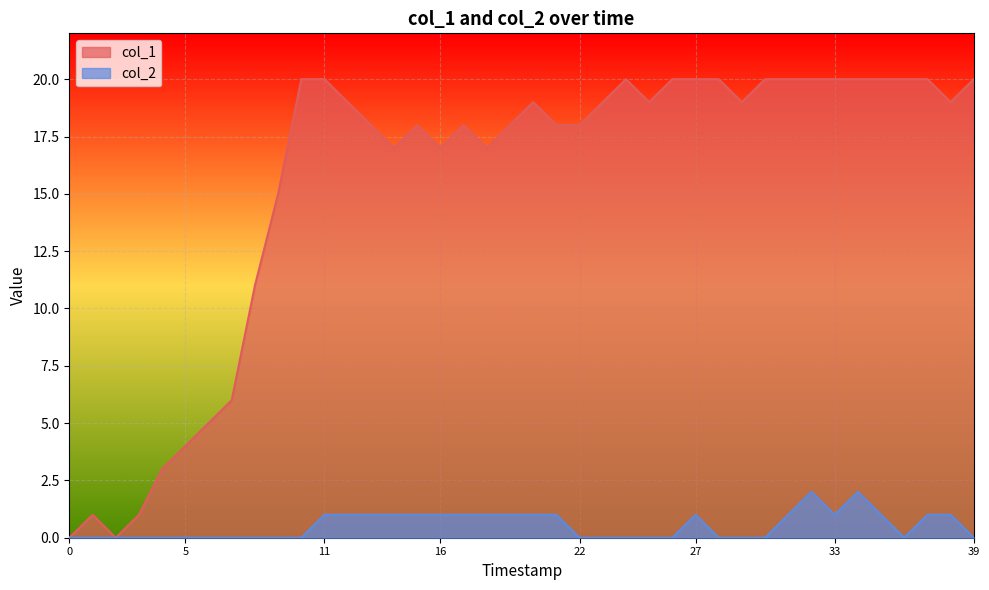

How many lines are shown in the chart?

2